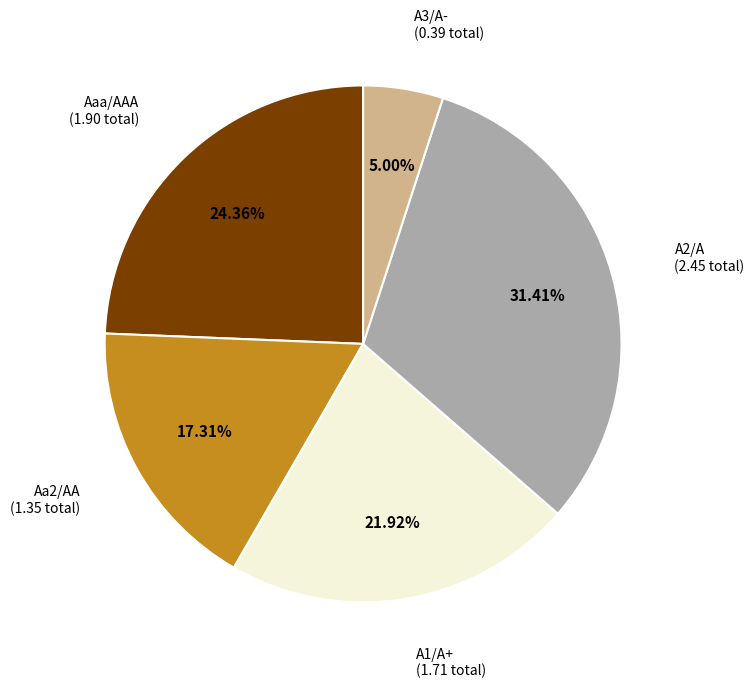

True or false: A2/A accounts for 8% of the total.

False